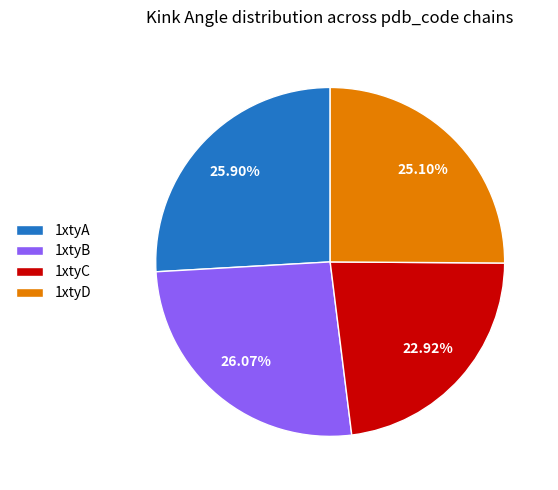

Do 1xtyD and 1xtyA together represent more than half of the pie?

Yes